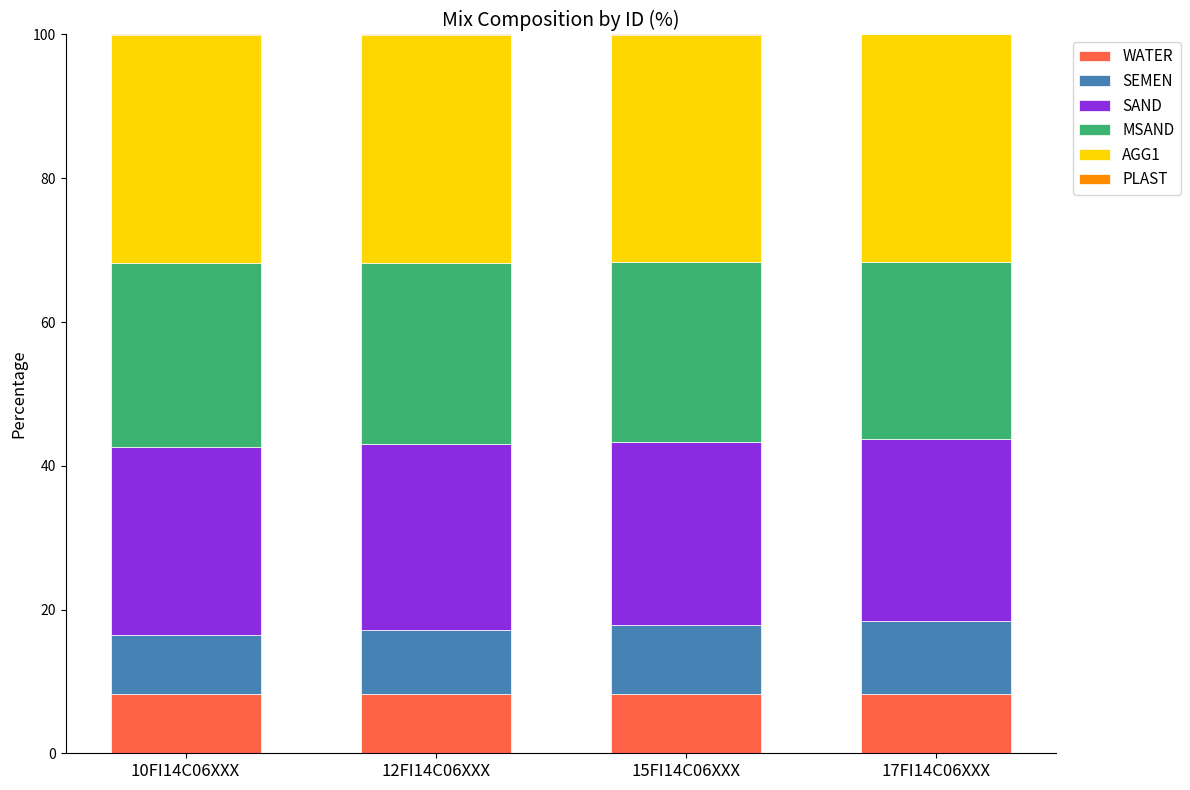

What is the label of the 3rd bar from the right?

12FI14C06XXX